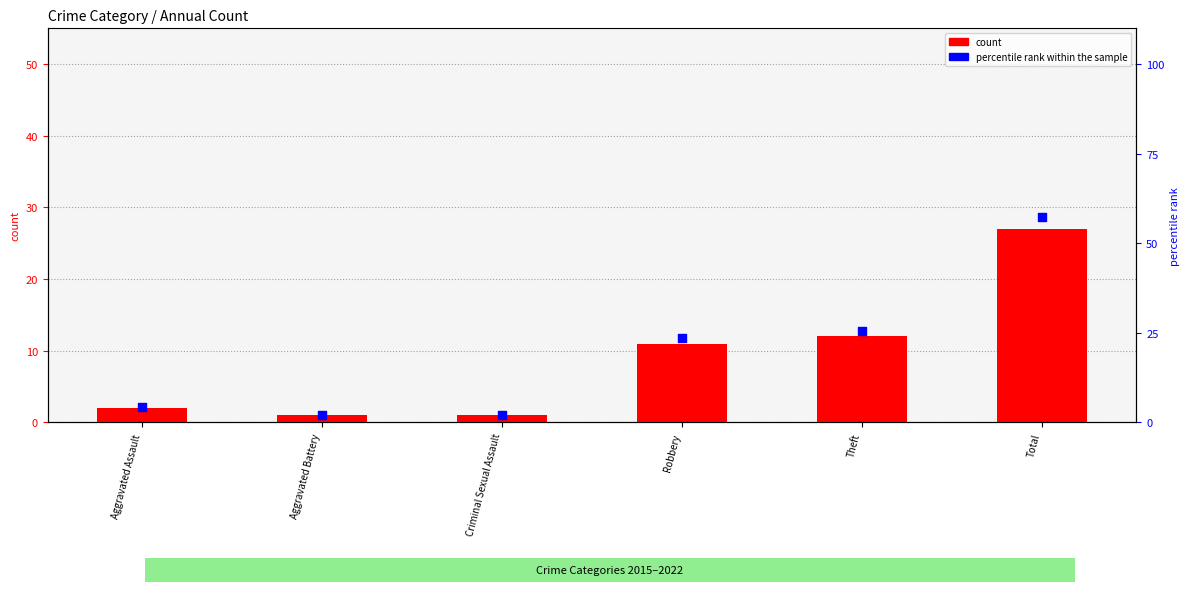

Which series has the largest total across all categories?

percentile rank within the sample